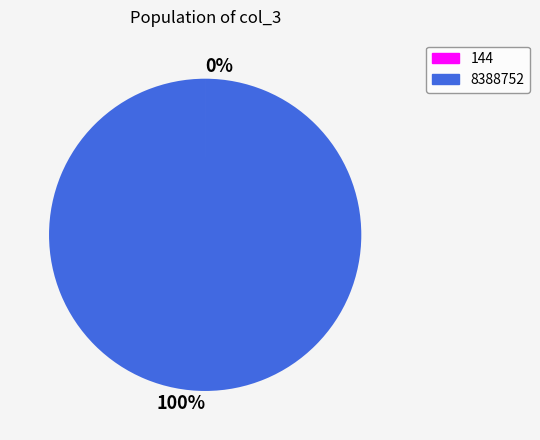

Is there any slice that represents more than half of the pie?

Yes